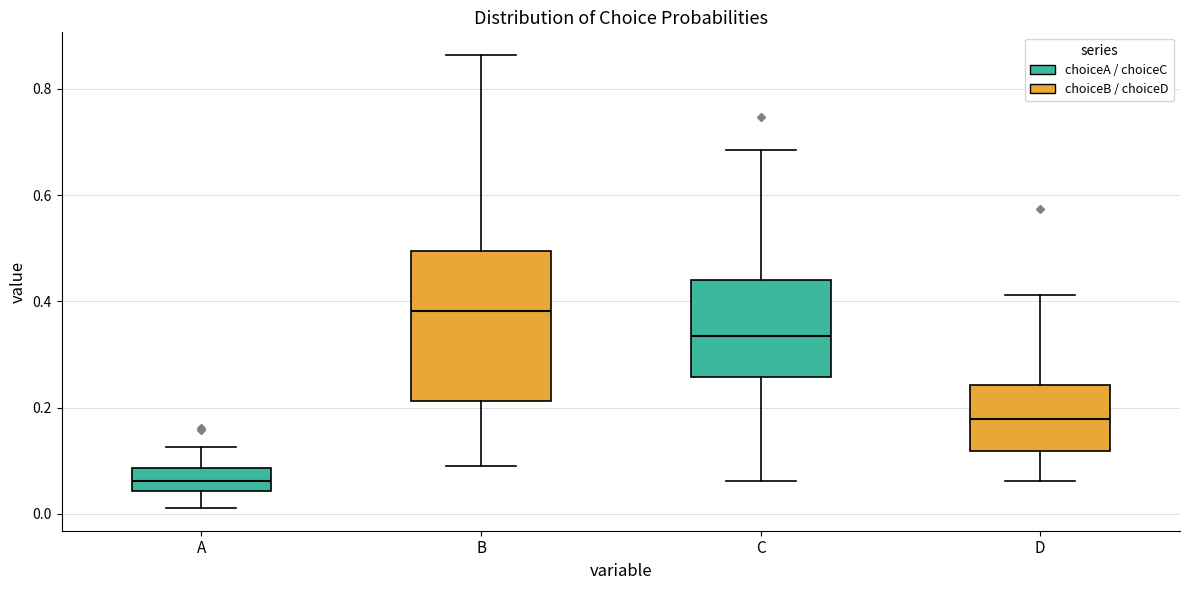

Which box has the lowest median line?

A